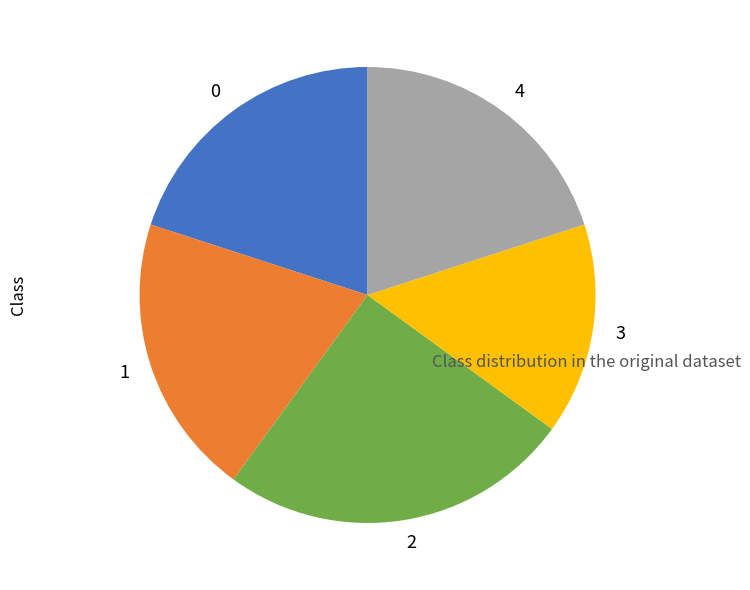

Combined, do 1 and 0 account for over 50%?

No